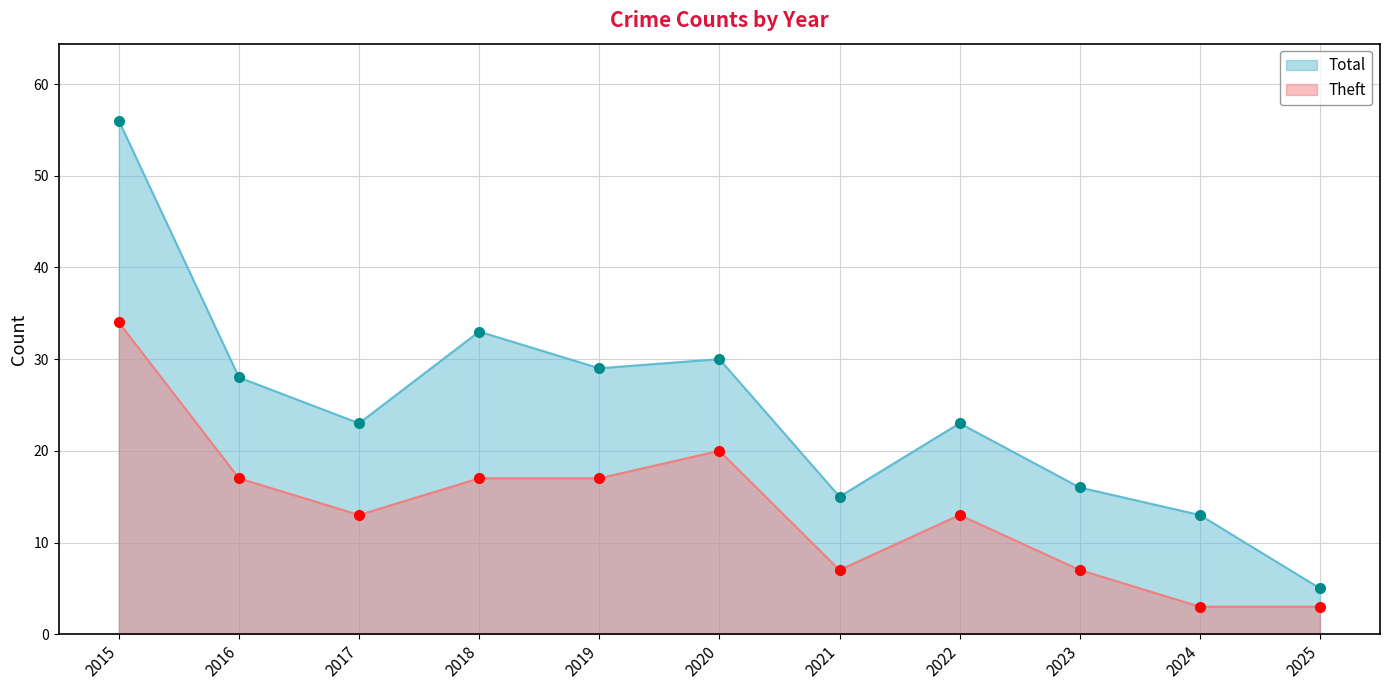

What is the difference between the highest and lowest values at 2022?

10